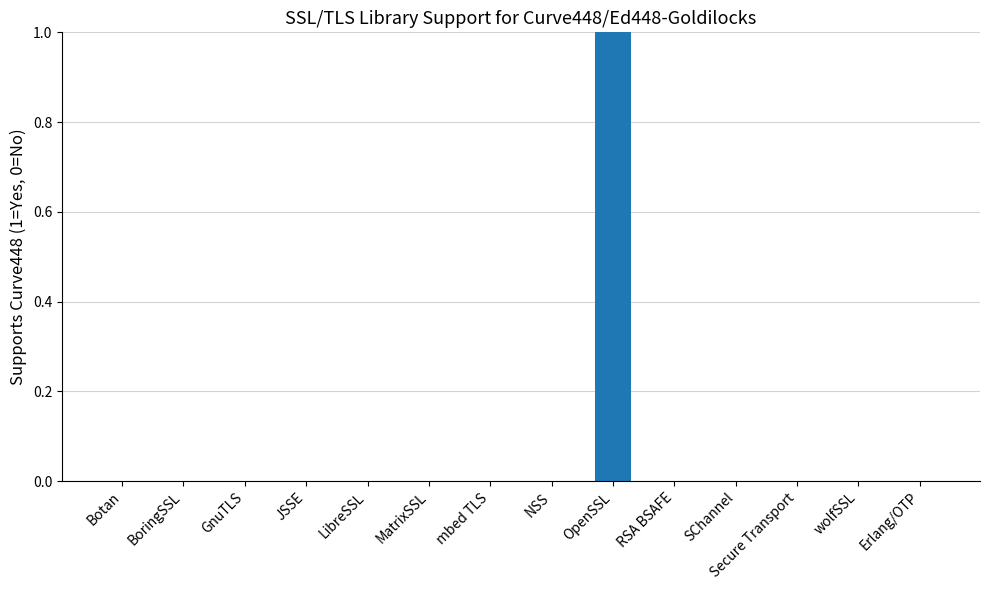

At which category does the chart reach its peak across all series?

OpenSSL